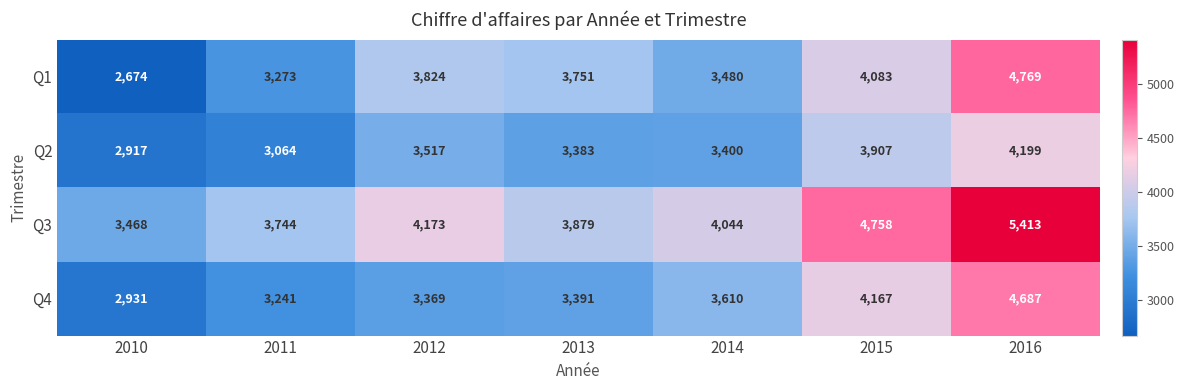

Which label corresponds to the largest value in the chart?

2016